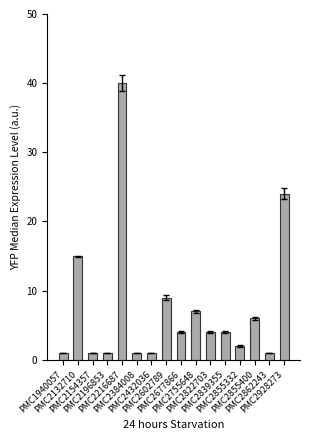

What is the average value?

8